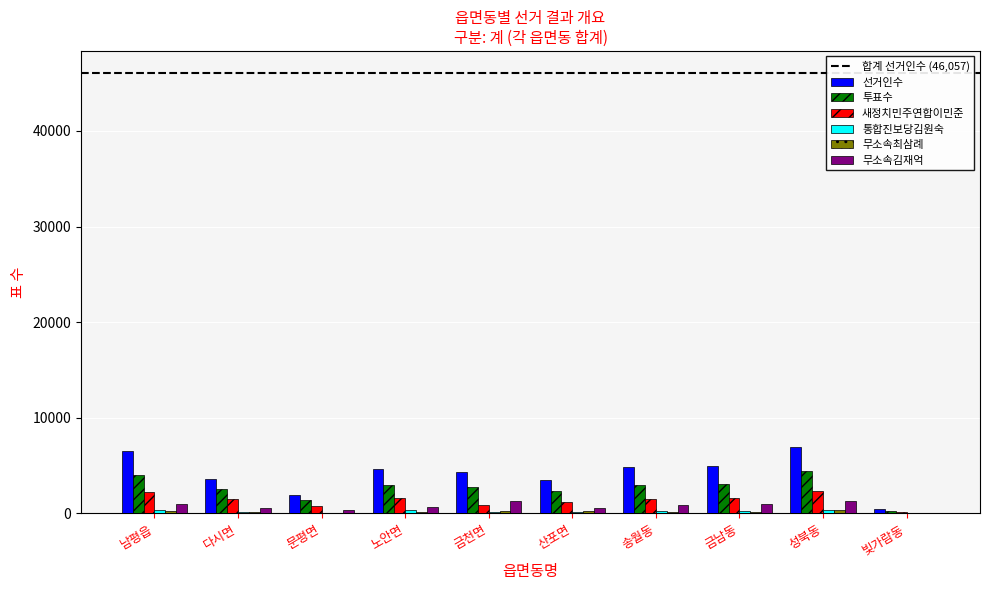

What is the sum of all 선거인수 values?

41923